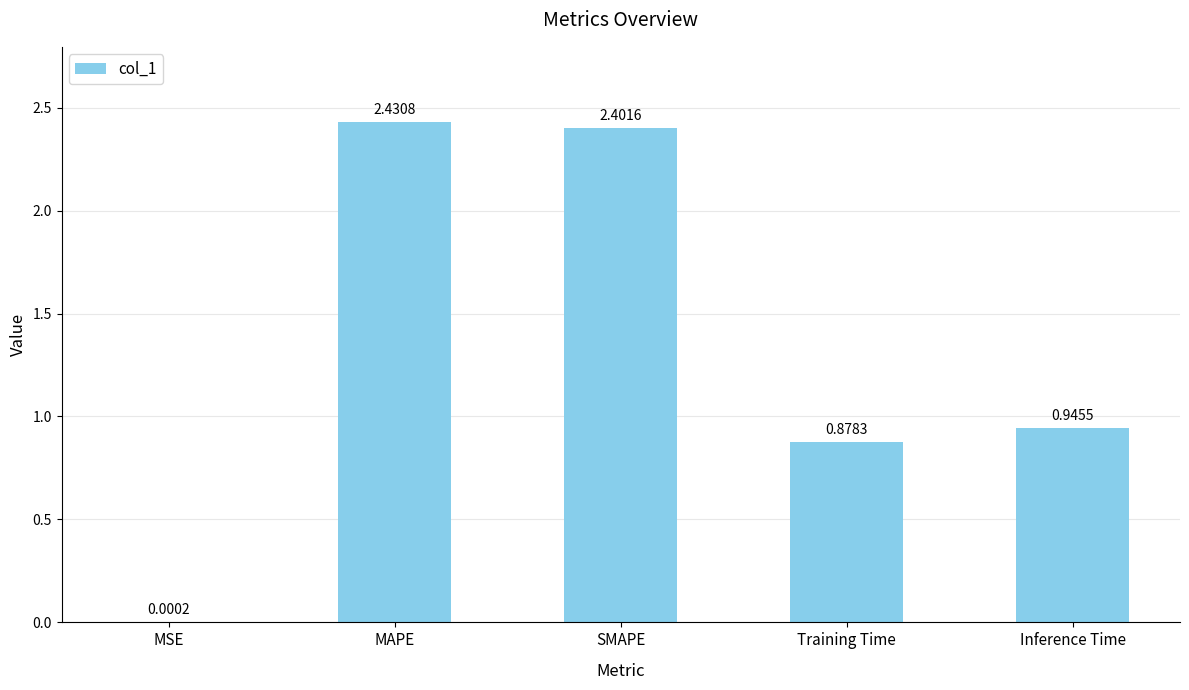

What is the ratio of the value at Inference Time to the value at SMAPE?

0.4